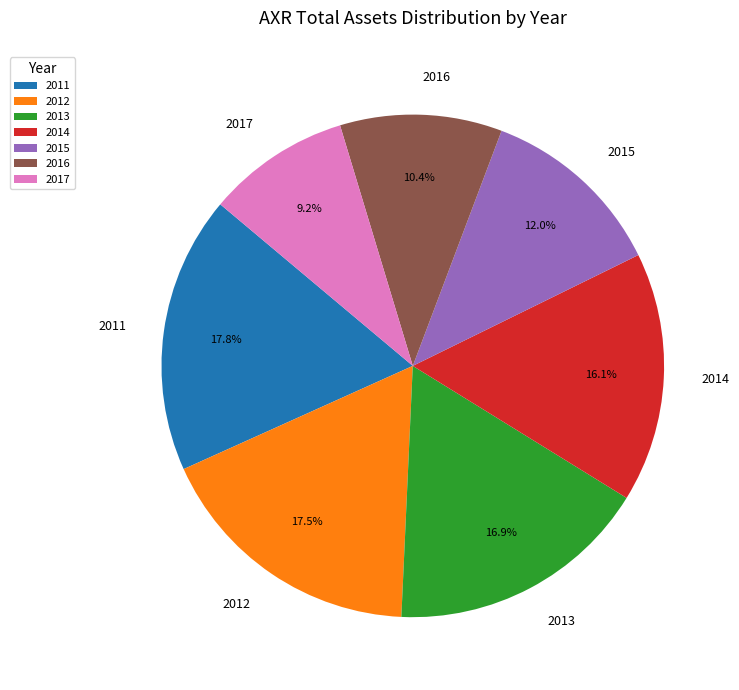

What is the ratio of the value at 2015 to the value at 2014?

0.7